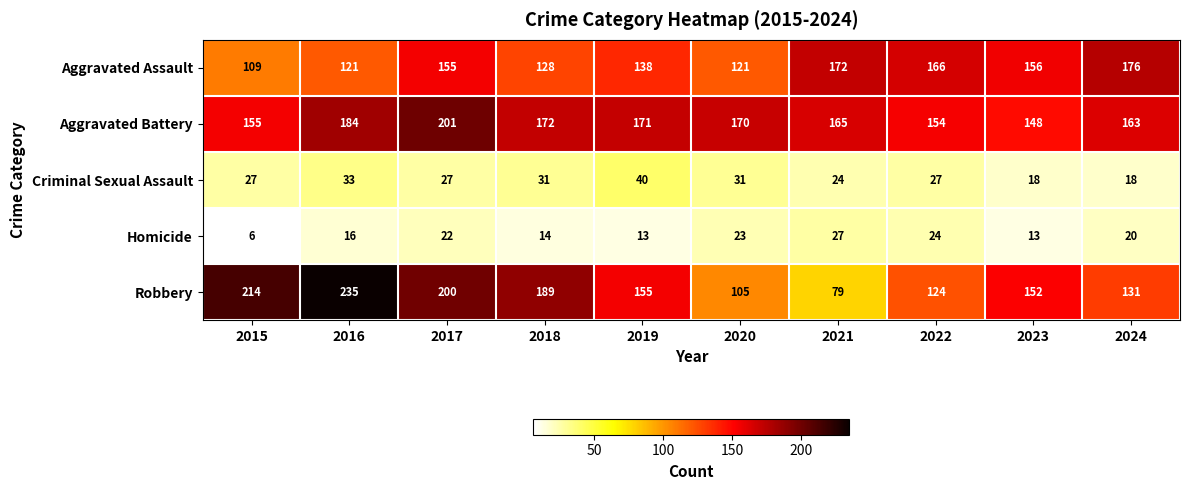

What is the sum of the Aggravated Assault values at 2022 and 2016?

287